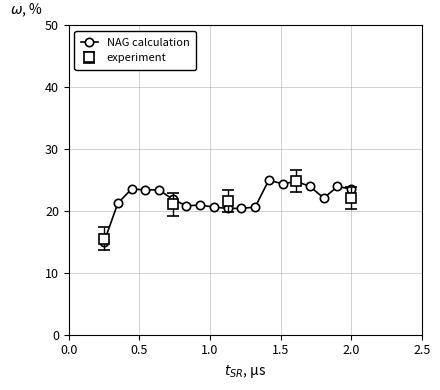

How many interior local peaks (higher than both neighbors) does the data have?

5